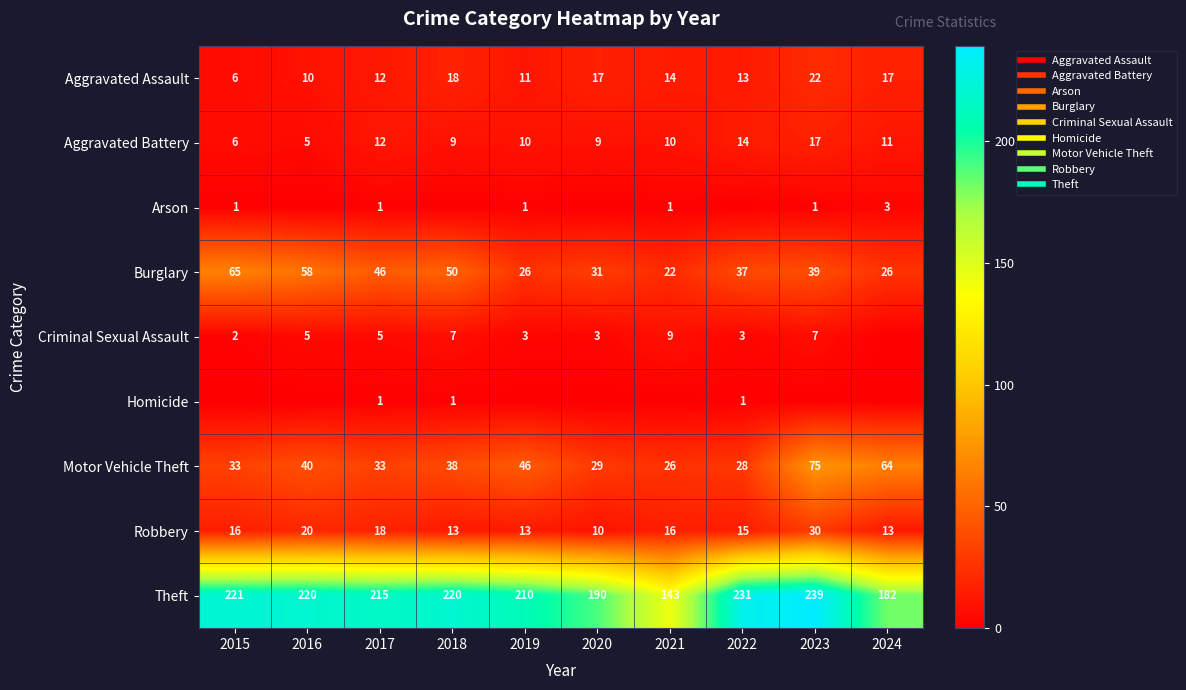

What is the difference between the highest and lowest values at 2021?

143